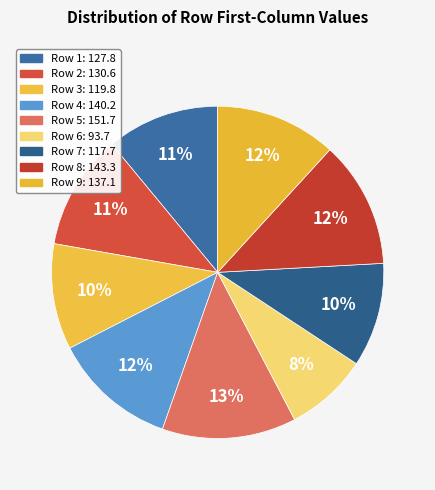

How many slices are in this pie chart?

9